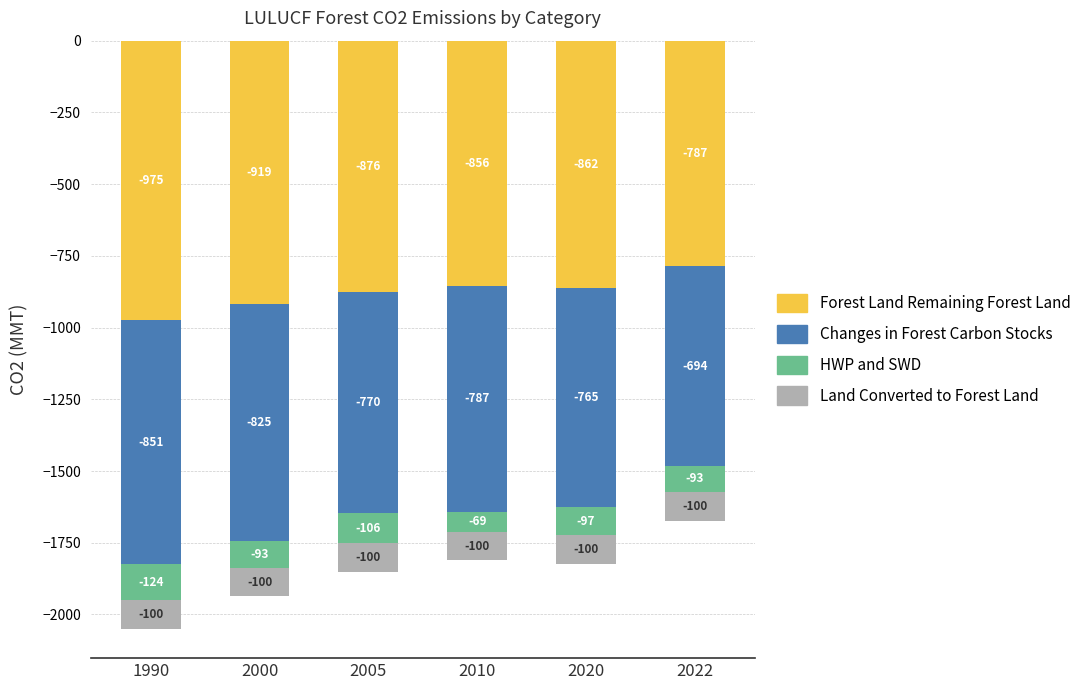

Which series changed the most between 2020 and 2022?

Forest Land Remaining Forest Land